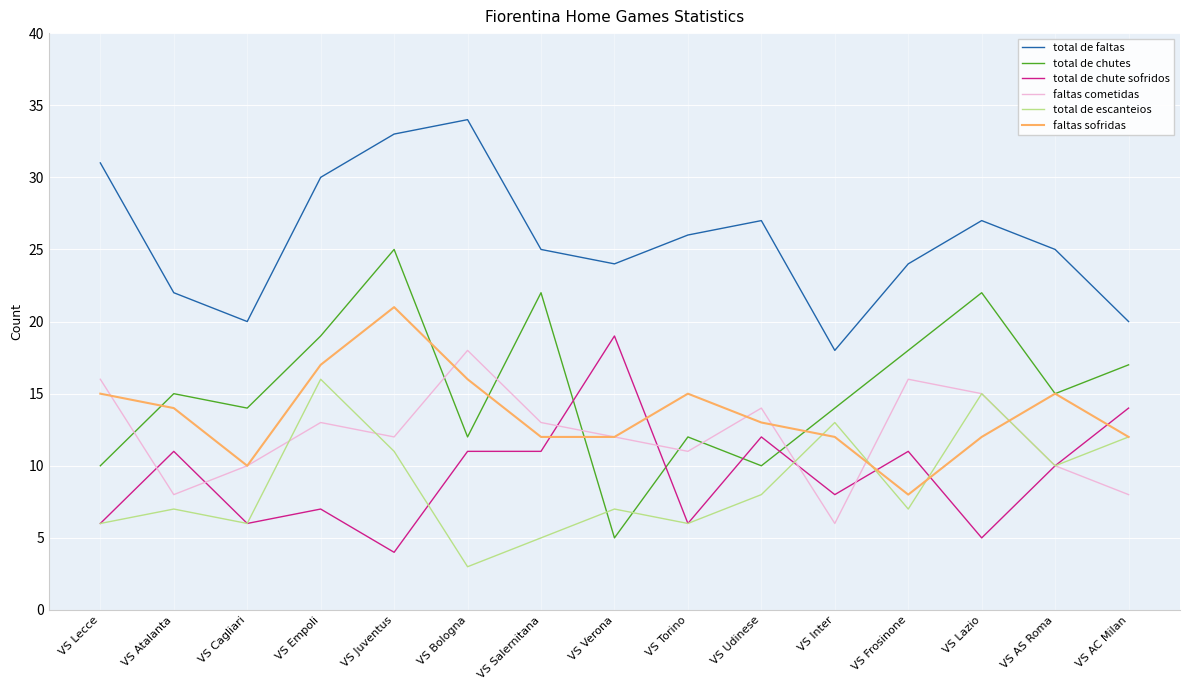

Which series changed the most between VS Salernitana and VS Udinese?

total de chutes